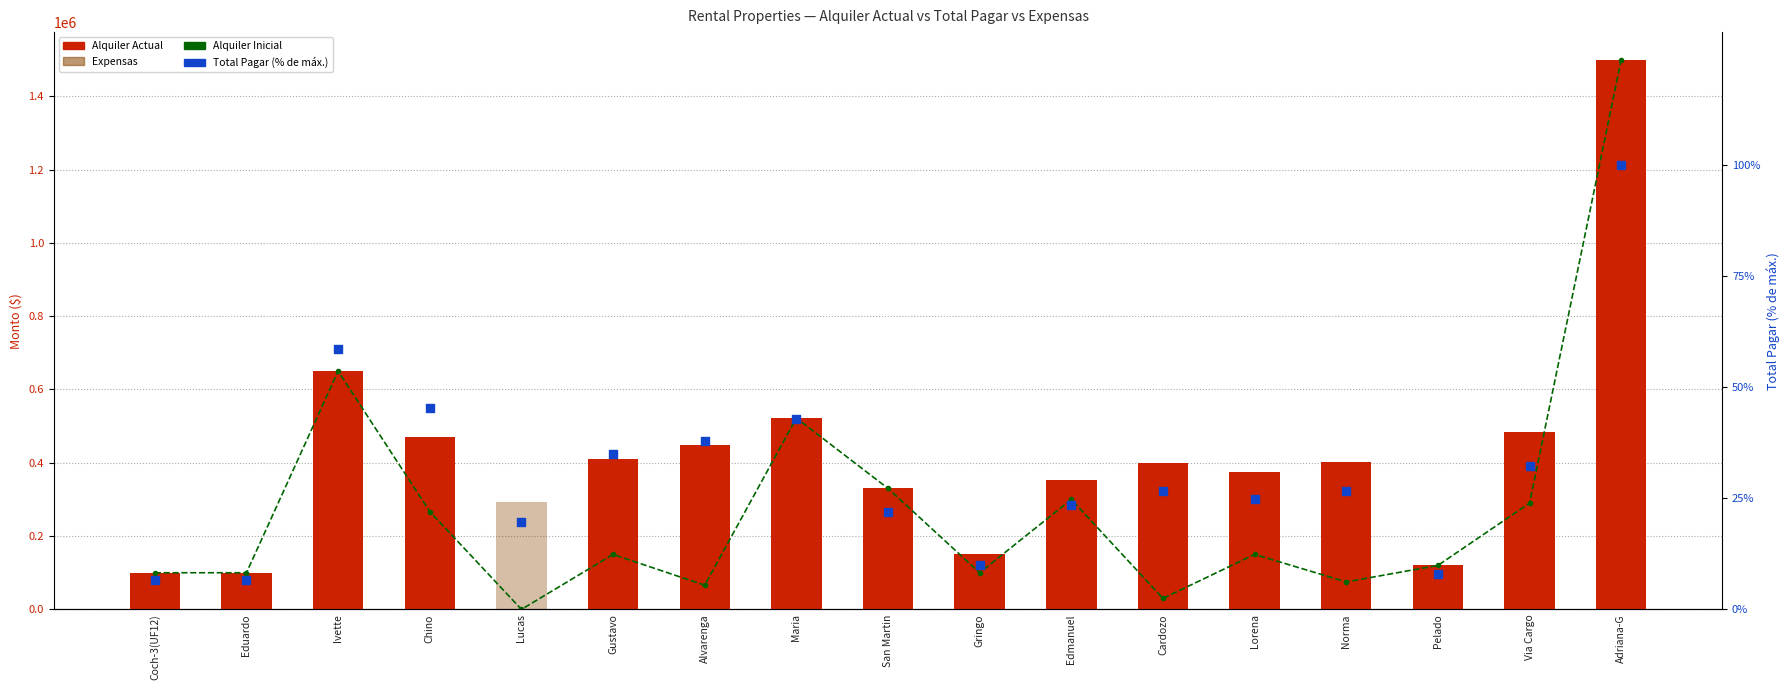

Which series contains the lowest Y value?

Alquiler Inicial